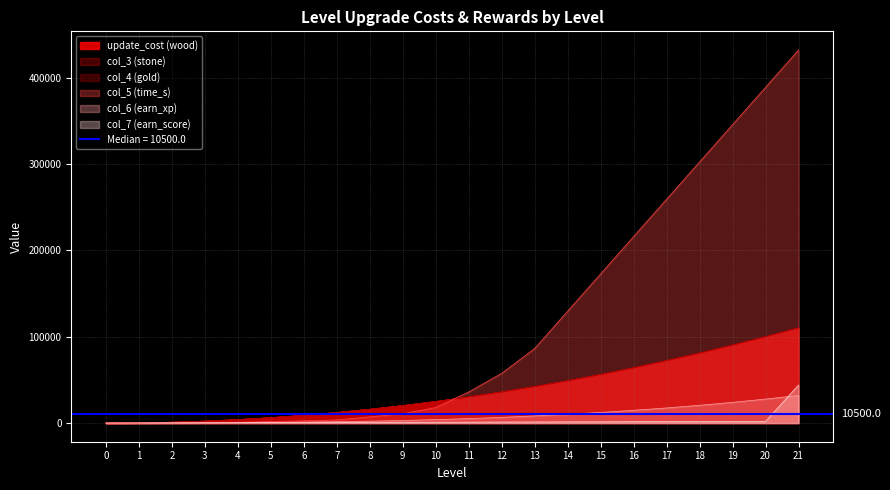

The value of col_3 (stone) at 2 is 1412. True or false?

False